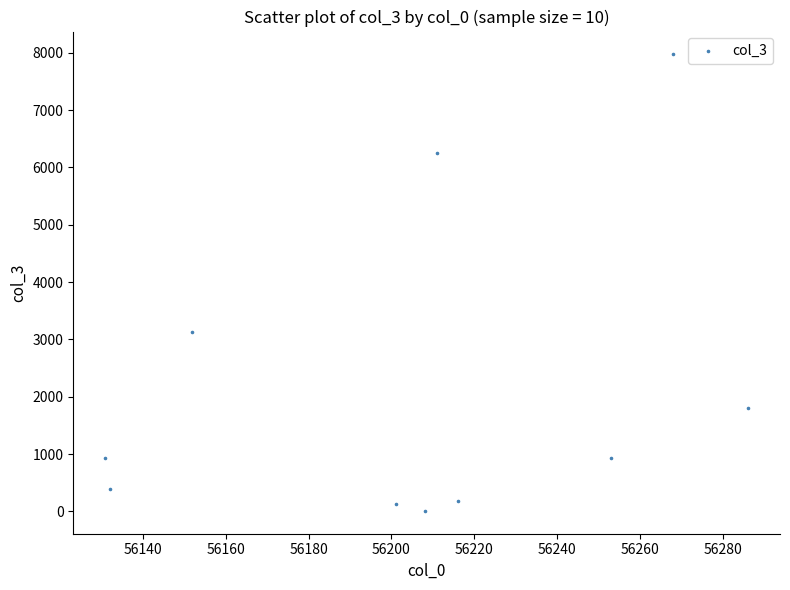

What is the average Y value?

2173